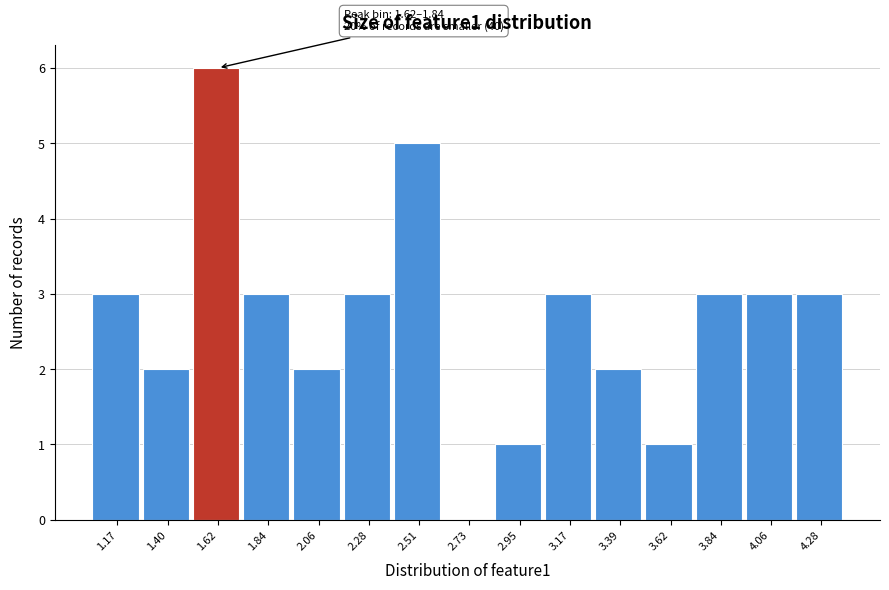

Reading left to right, what are all the values shown in this chart?

1.17=3	1.40=2	1.62=6	1.84=3	2.06=2	2.28=3	2.51=5	2.73=0	2.95=1	3.17=3	3.39=2	3.62=1	3.84=3	4.06=3	4.28=3